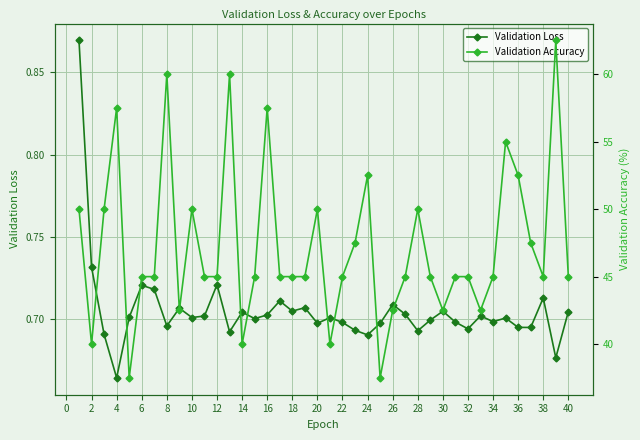

At which label does Validation Loss reach its minimum?

4